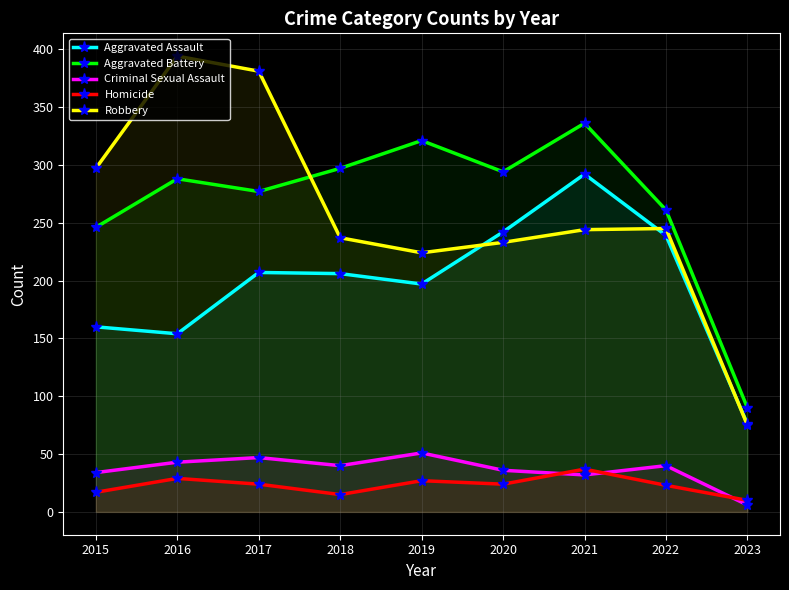

At how many categories does at least one series exceed 118?

8